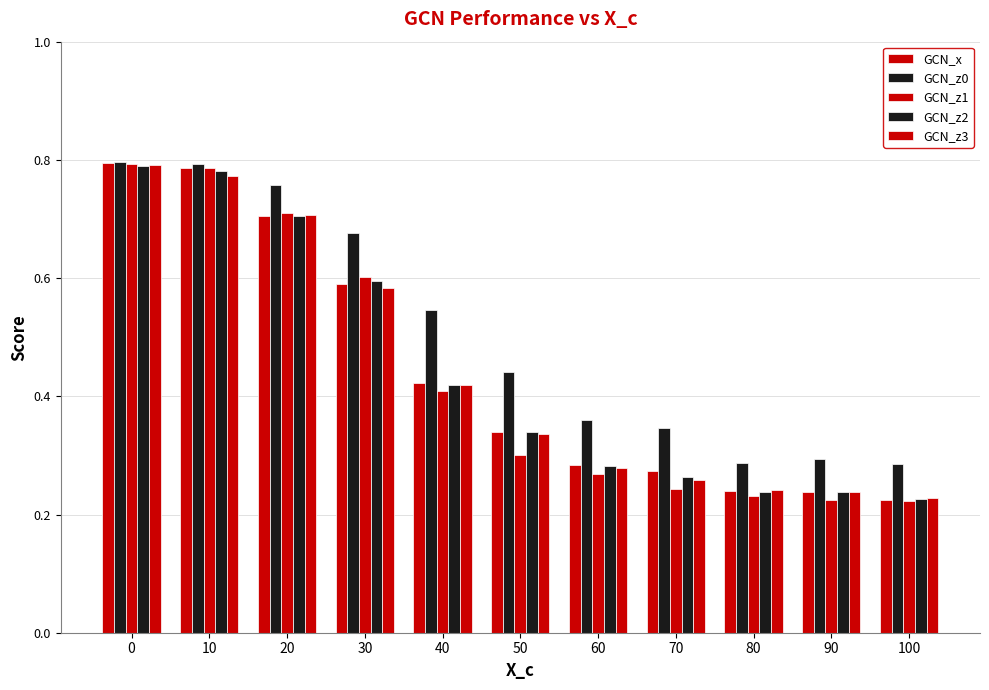

Count the number of data series in this chart.

5